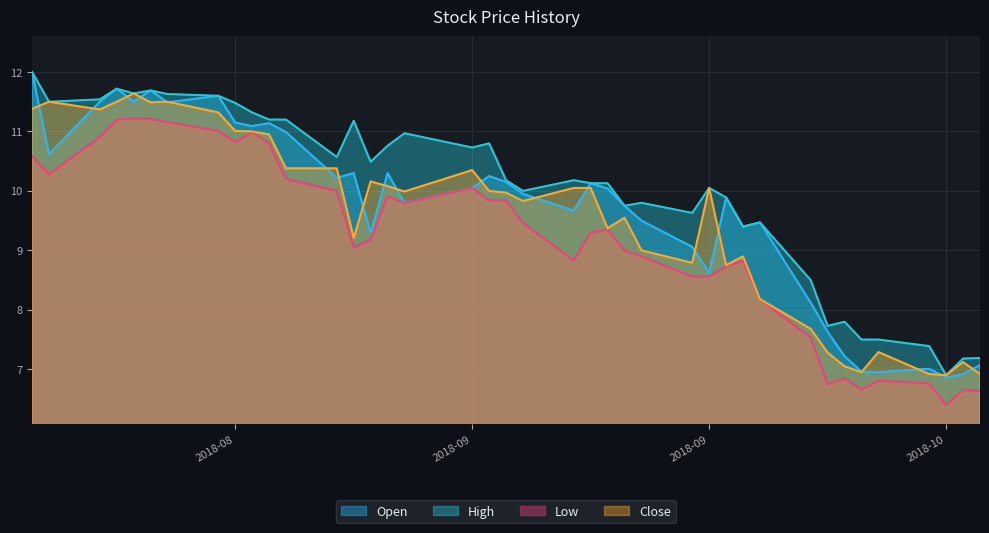

What is the average value of the Low series?

9.2